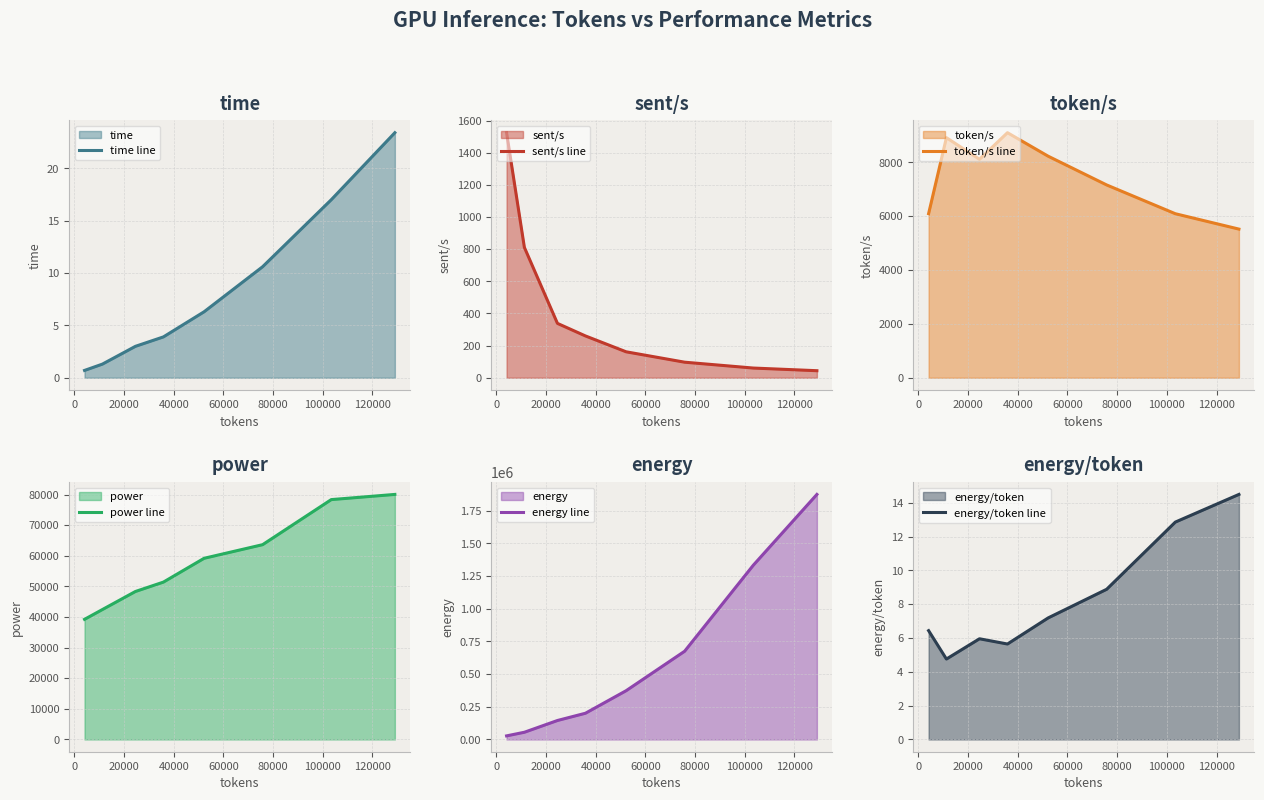

What is the sum of all energy line values?

4681744.3